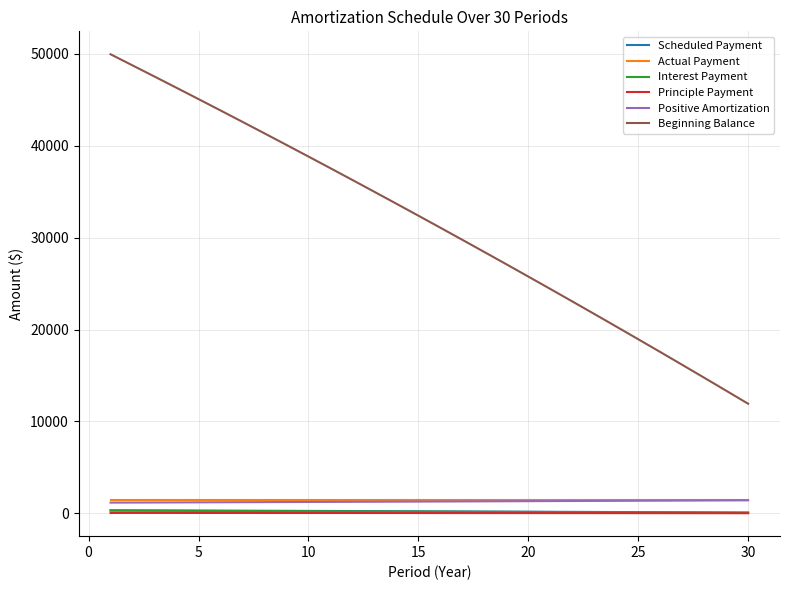

Which series has the largest total across all categories?

Beginning Balance